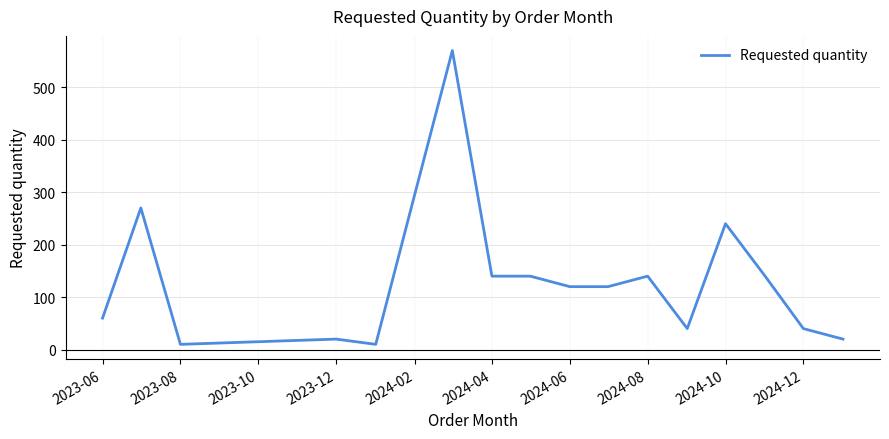

What is the difference between the maximum and minimum values?

560